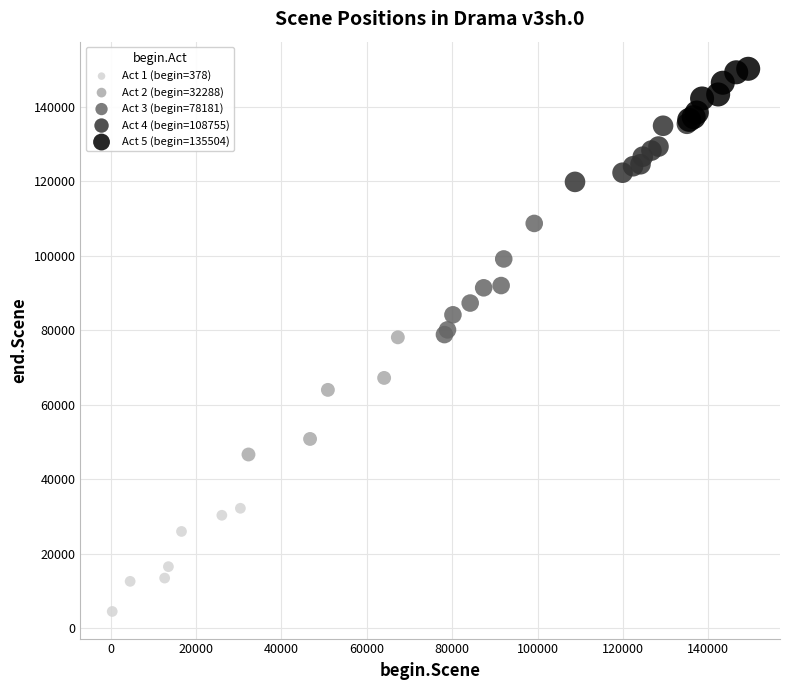

Which series reaches the maximum Y coordinate?

Act 5 (begin=135504)